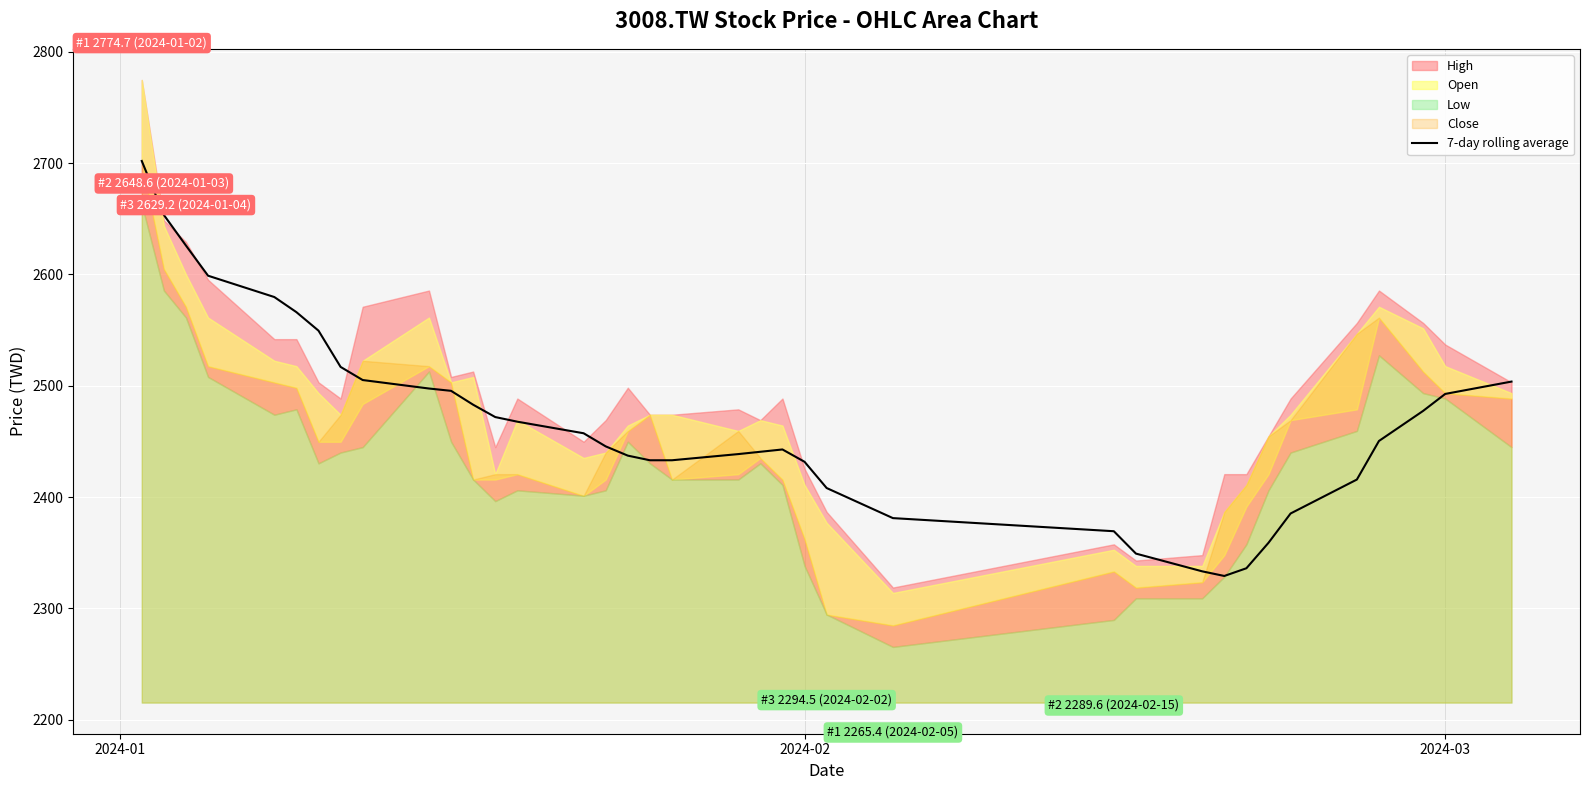

How many values are below 2450?

18